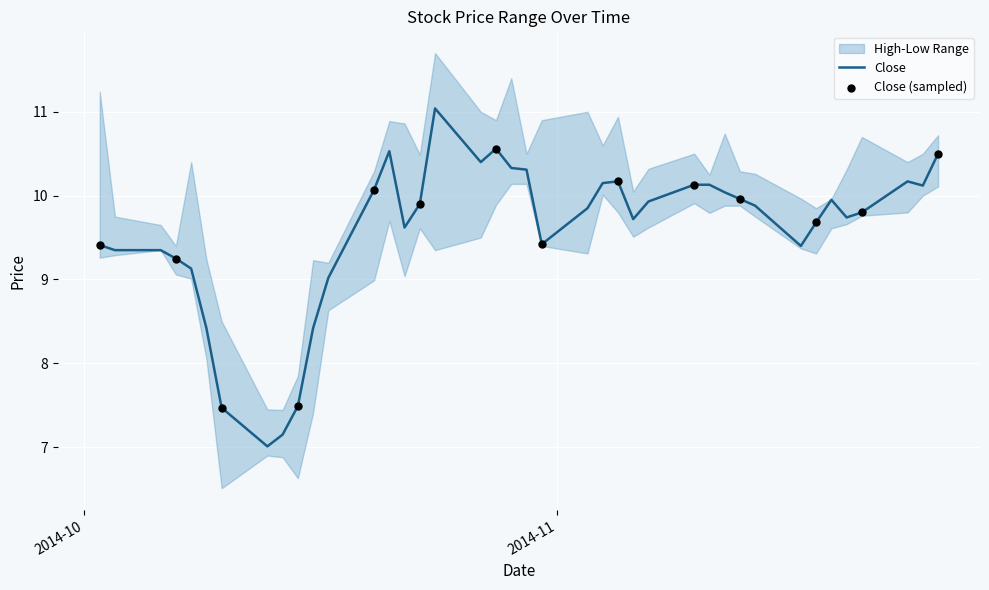

At which category is the sum across all series the highest?

16